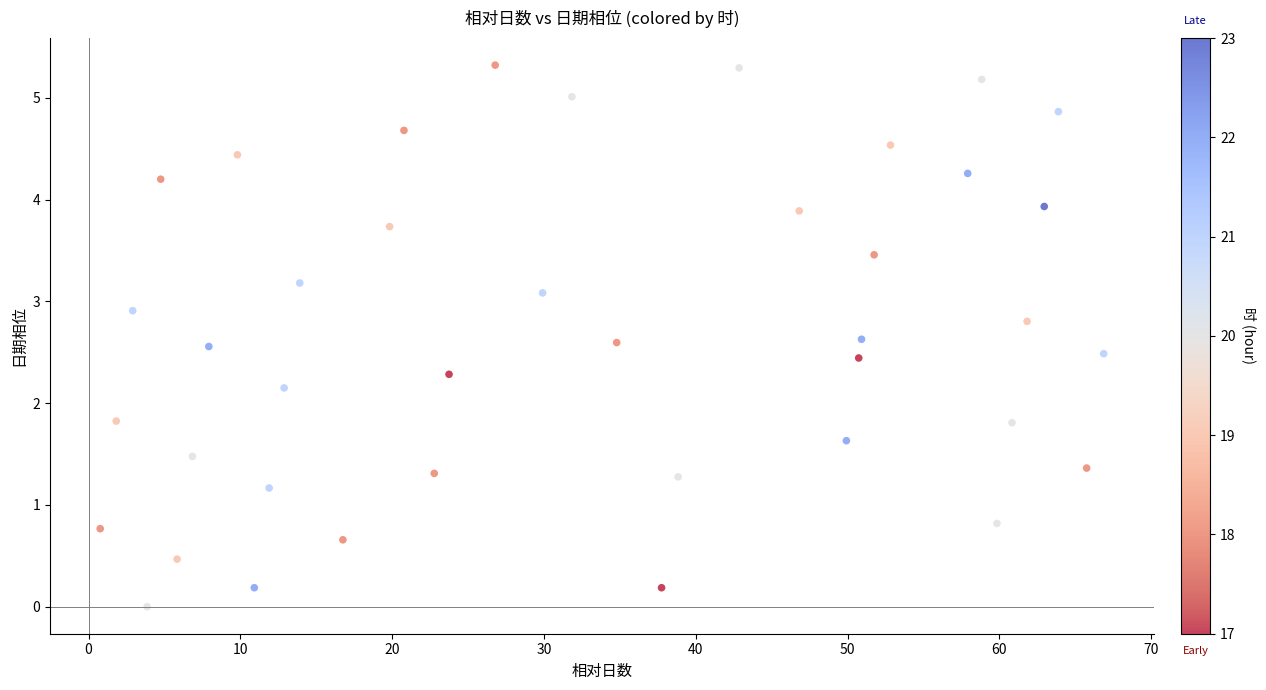

What is the range of X values (max minus min)?

66.1